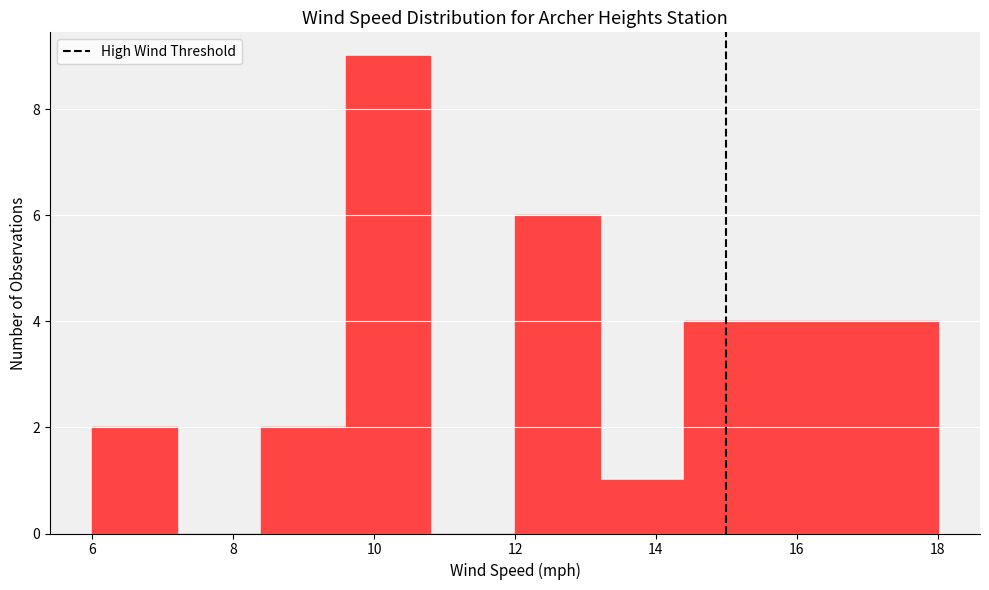

Reading left to right, list every bar in this chart as the range it spans on the x-axis followed by its height. The values are not printed on the chart, so give them approximately, as read against the axis.

6.0 to 7.2: 2
7.2 to 8.4: 0
8.4 to 9.6: 2
9.6 to 10.8: 9
10.8 to 12.0: 0
12.0 to 13.2: 6
13.2 to 14.4: 1
14.4 to 15.6: 4
15.6 to 16.8: 4
16.8 to 18.0: 4